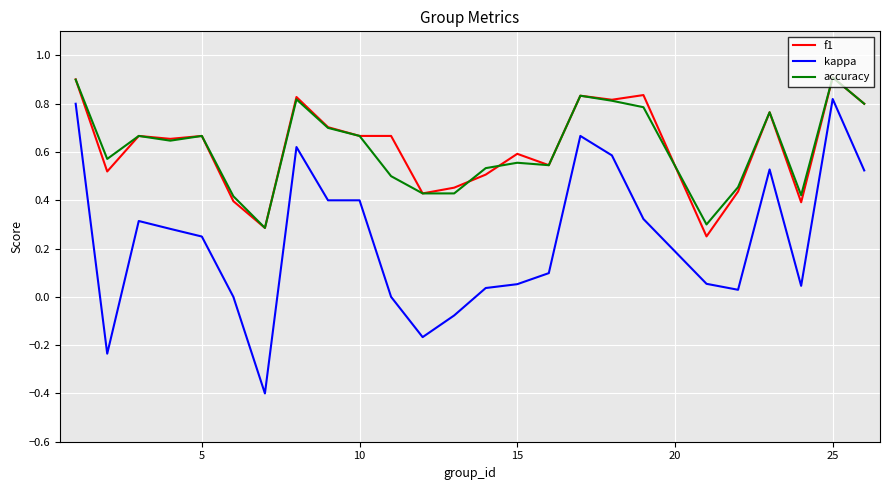

What is the smallest value displayed?

-0.4